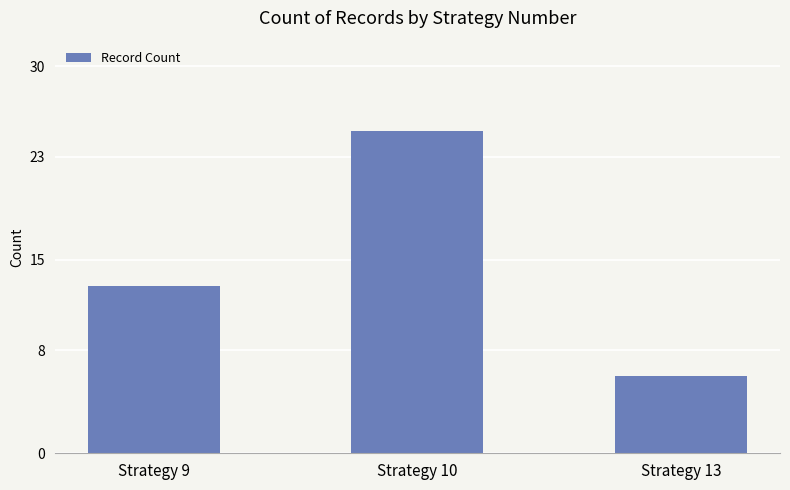

How many data points are less than 13?

1